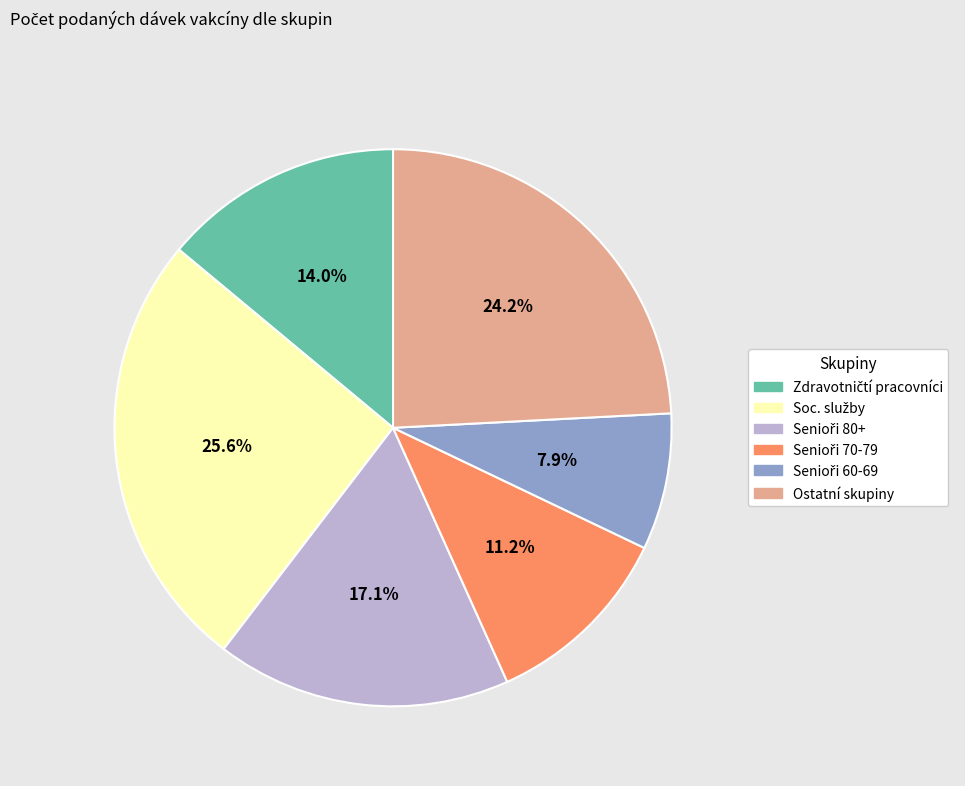

Is there any slice that represents more than half of the pie?

No